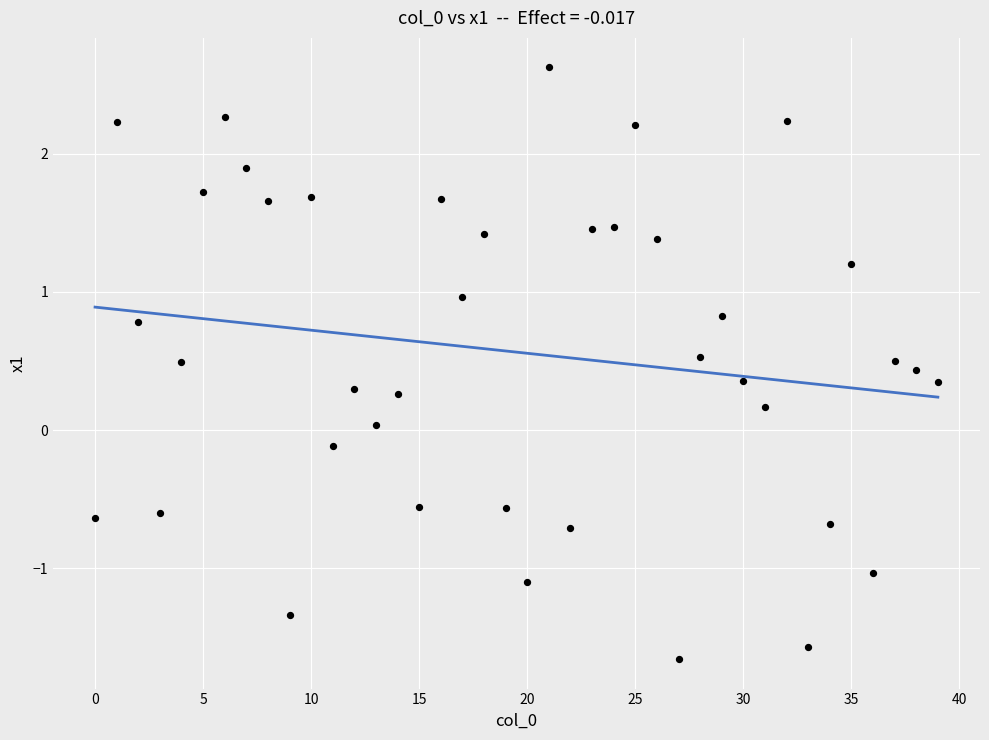

What is the range of Y values (max minus min)?

4.3